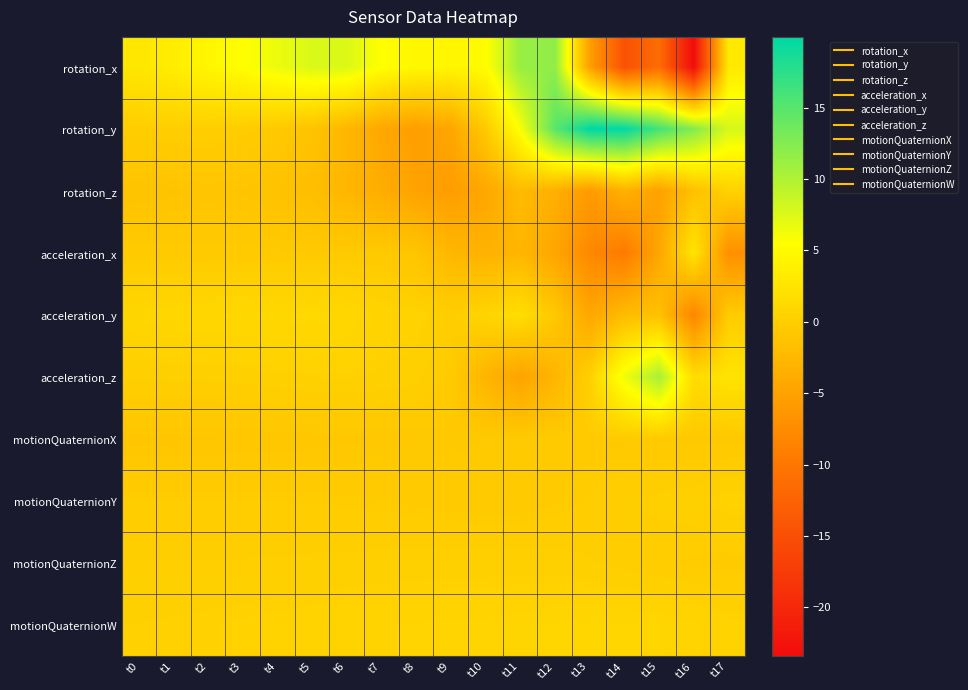

At t17, list the series in order from largest to smallest.

rotation_y, rotation_x, acceleration_z, motionQuaternionW, motionQuaternionY, rotation_z, acceleration_y, motionQuaternionZ, motionQuaternionX, acceleration_x